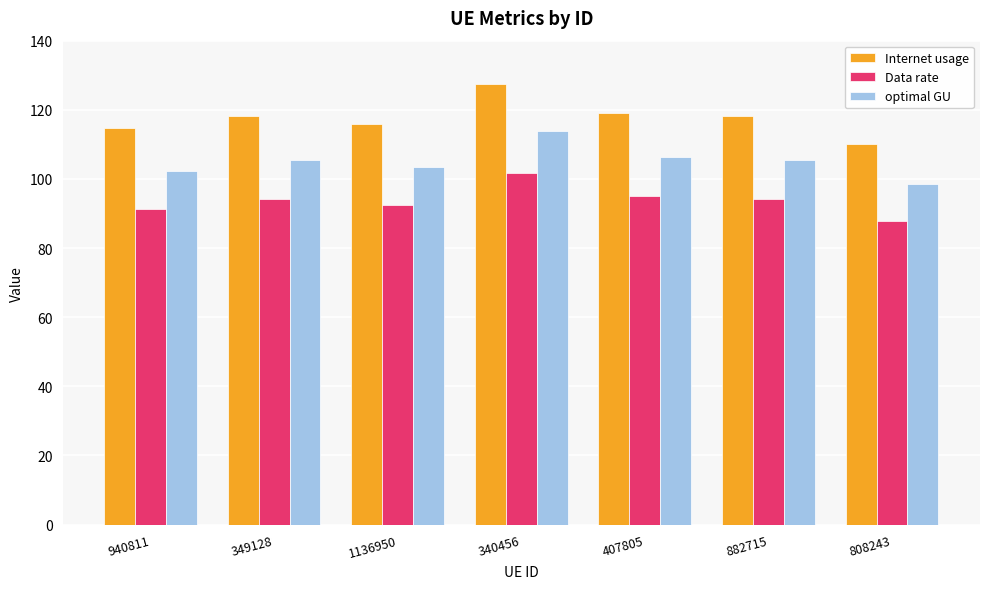

Which series has the widest spread of values?

Internet usage